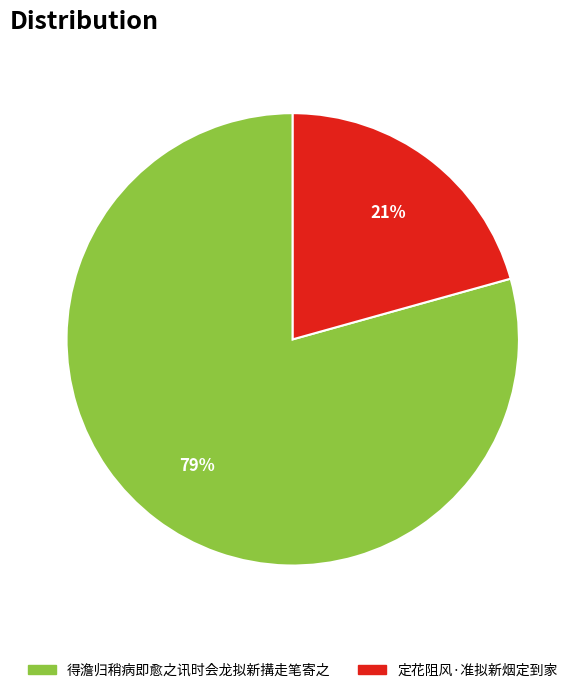

Between 定花阻风·准拟新烟定到家 and 得澹归稍病即愈之讯时会龙拟新搆走笔寄之, which is larger?

得澹归稍病即愈之讯时会龙拟新搆走笔寄之